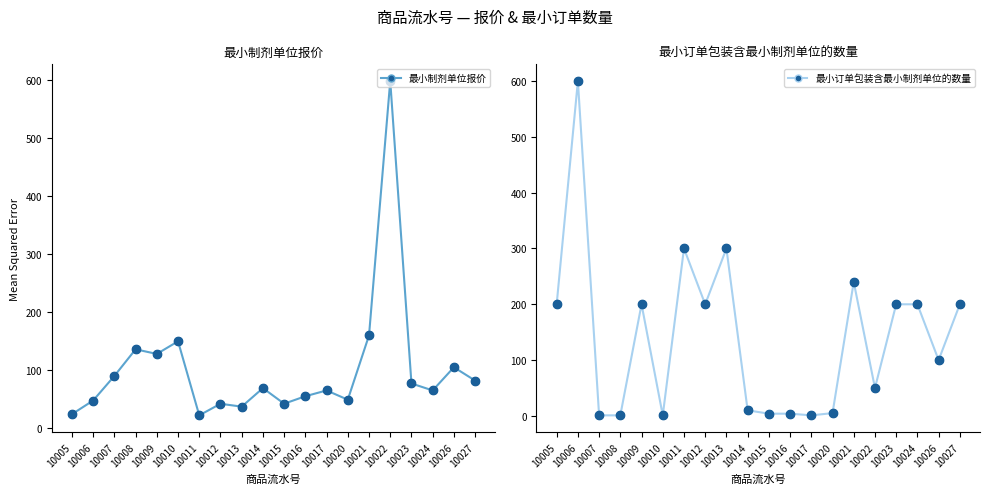

Which series contains the lowest Y value?

最小订单包装含最小制剂单位的数量